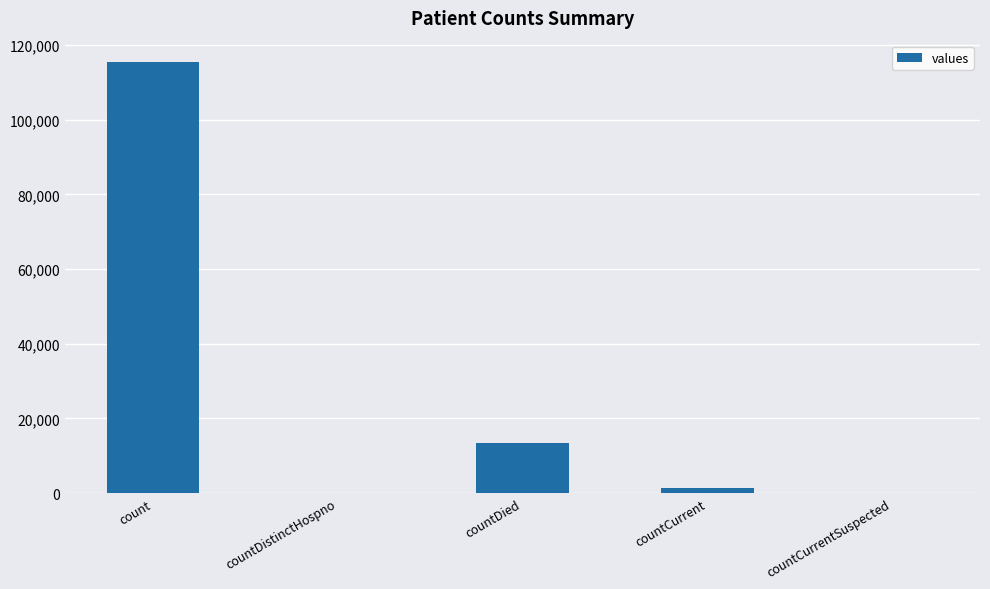

What is the sum of all values?

130105